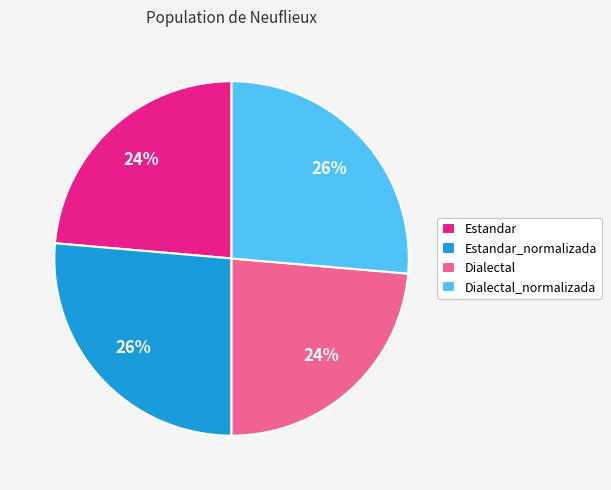

What percentage is the Estandar_normalizada slice, to the nearest percent?

26%